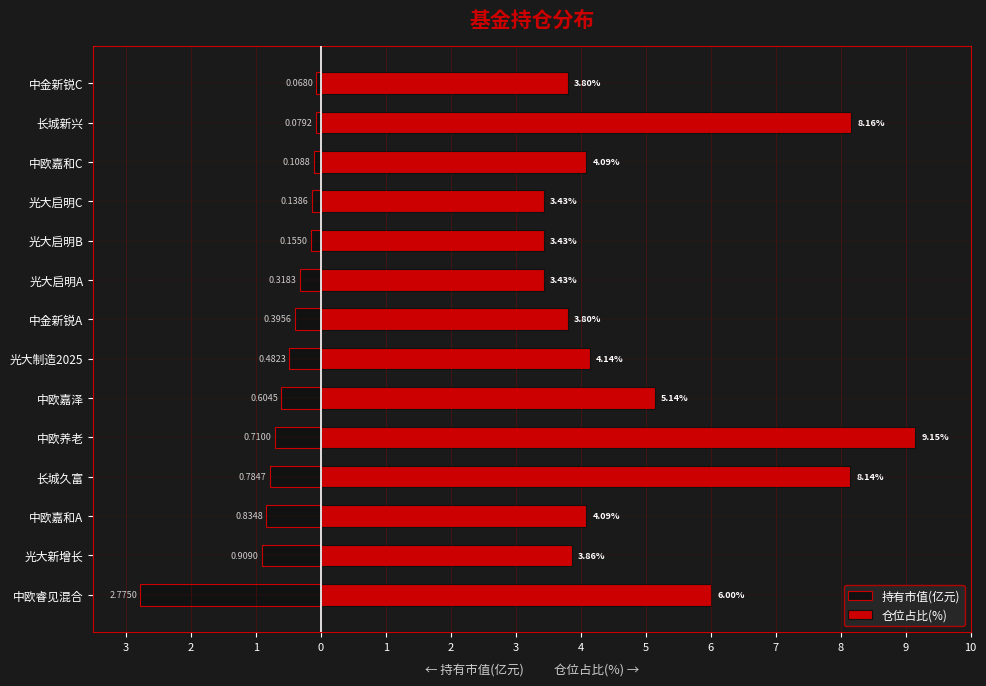

True or false: 仓位占比(%) has a value of 3.9 at 光大新增长.

True